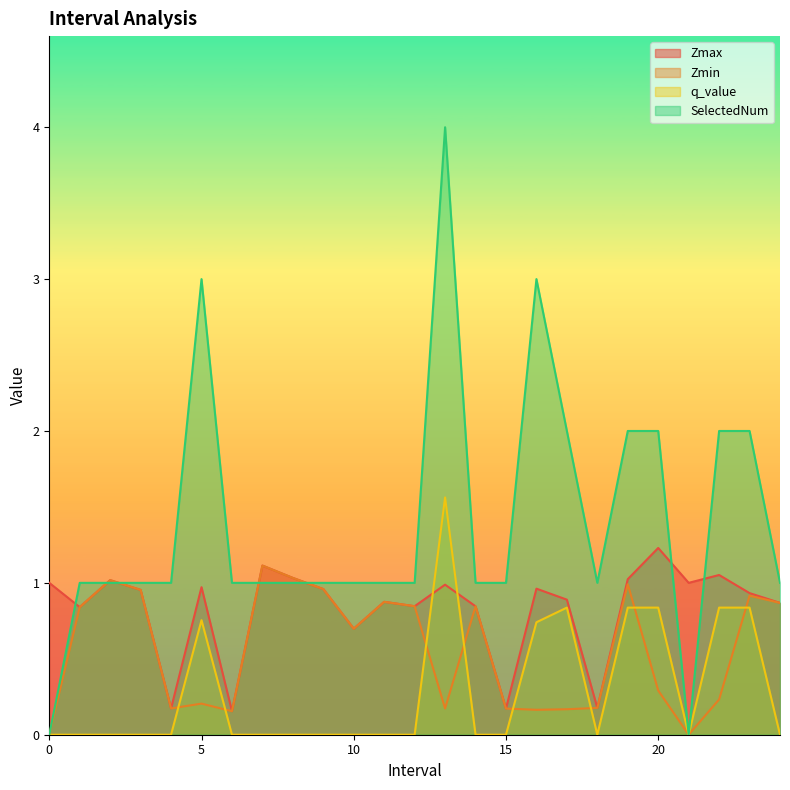

Reading left to right, list all the values displayed in this chart.

Zmax: 1.0	0.8	1.0	1.0	0.2	1.0	0.2	1.1	1.0	1.0	0.7	0.9	0.8	1.0	0.8	0.2	1.0	0.9	0.2	1.0	1.2	1.0	1.1	0.9	0.9
Zmin: 0.0	0.8	1.0	1.0	0.2	0.2	0.2	1.1	1.0	1.0	0.7	0.9	0.8	0.2	0.8	0.2	0.2	0.2	0.2	1.0	0.3	0.0	0.2	0.9	0.9
q_value: 0.0	0.0	0.0	0.0	0.0	0.8	0.0	0.0	0.0	0.0	0.0	0.0	0.0	1.6	0.0	0.0	0.7	0.8	0.0	0.8	0.8	0.0	0.8	0.8	0.0
SelectedNum: 0.0	1.0	1.0	1.0	1.0	3.0	1.0	1.0	1.0	1.0	1.0	1.0	1.0	4.0	1.0	1.0	3.0	2.0	1.0	2.0	2.0	0.0	2.0	2.0	1.0